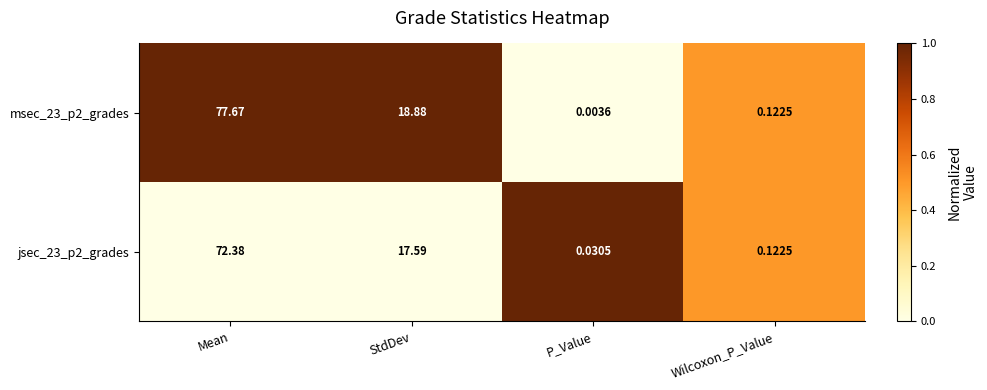

Which series has the largest range (max minus min)?

msec_23_p2_grades